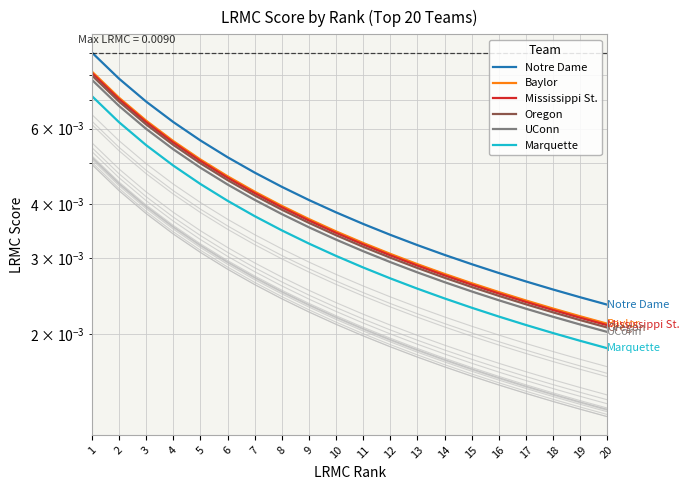

Rank the series by their maximum value, from highest to lowest.

Notre Dame, Baylor, Mississippi St., Oregon, UConn, Marquette